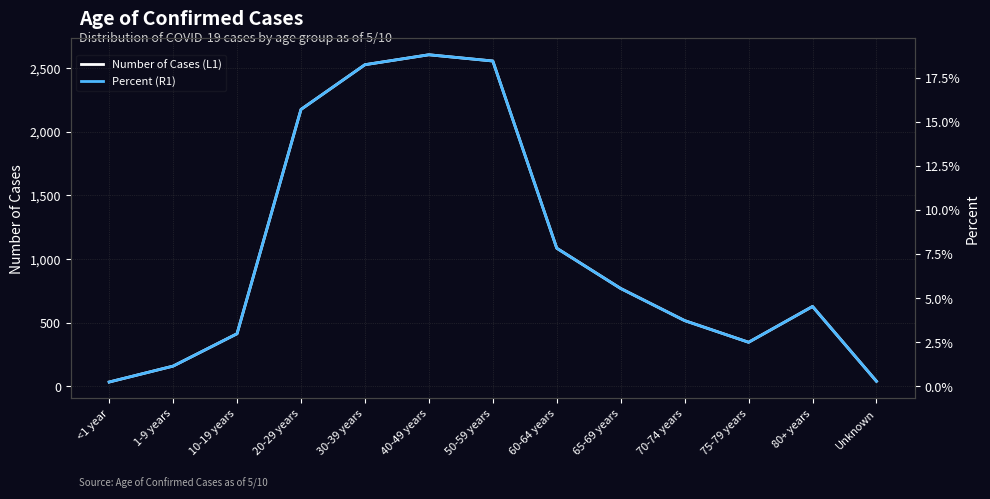

What are all the series names shown in the legend?

Number of Cases (L1), Percent (R1)